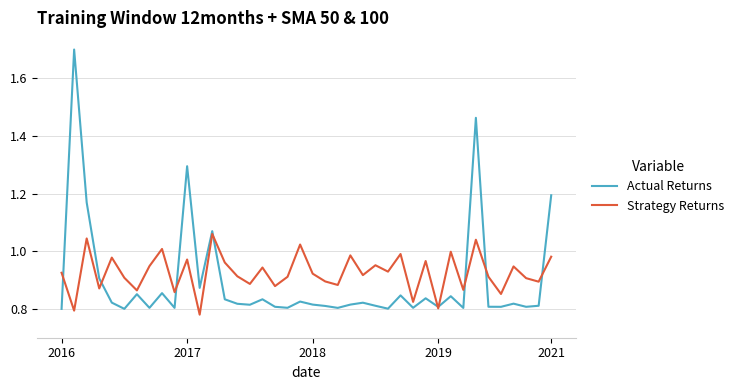

Does the chart have visible grid lines?

Yes